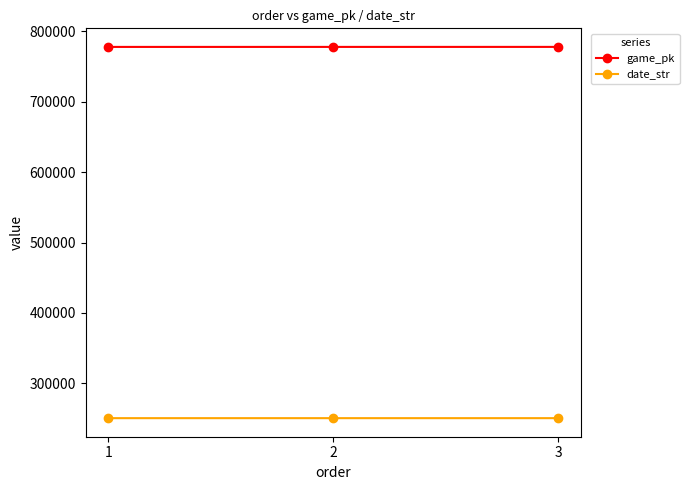

What is the difference between the highest and lowest values at 1?

527348